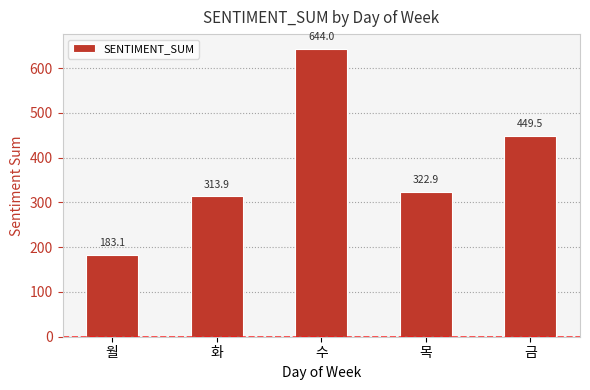

How many bars are there in total?

5